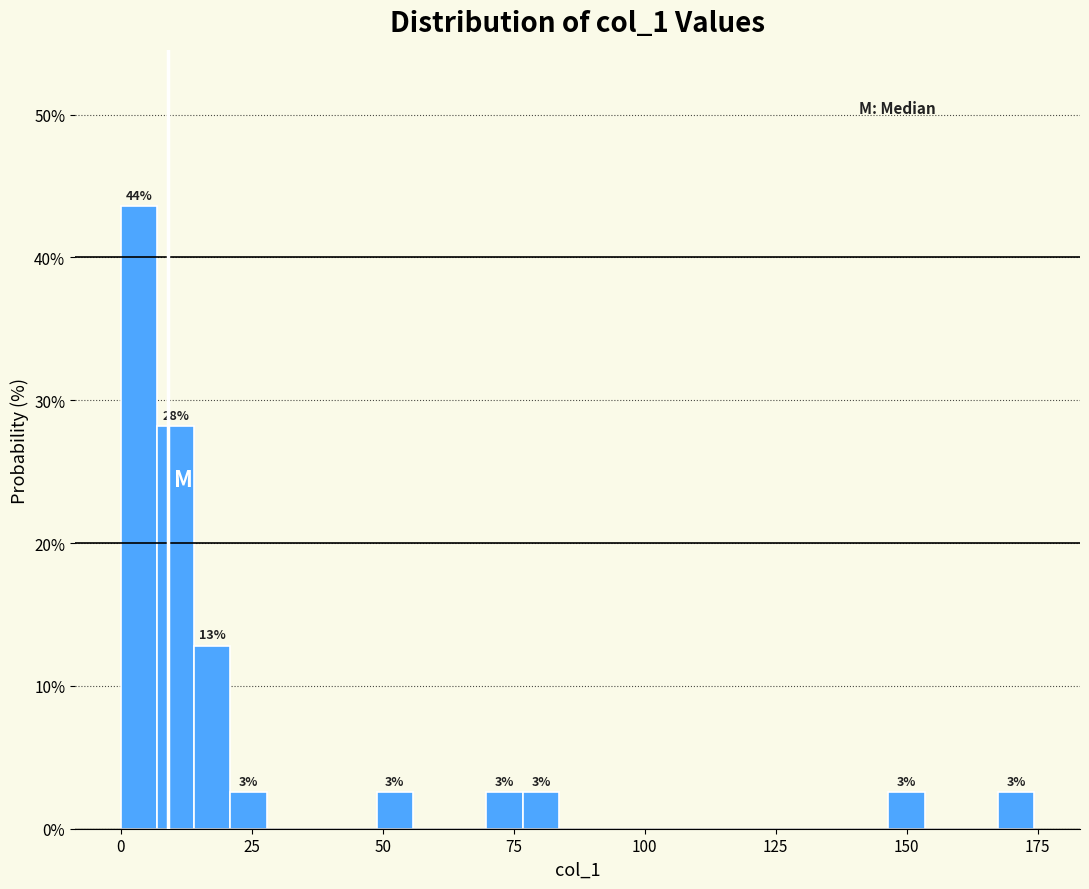

Around what value on the x-axis is the tallest bar? Give the approximate position of its centre, as read against the axis.

5